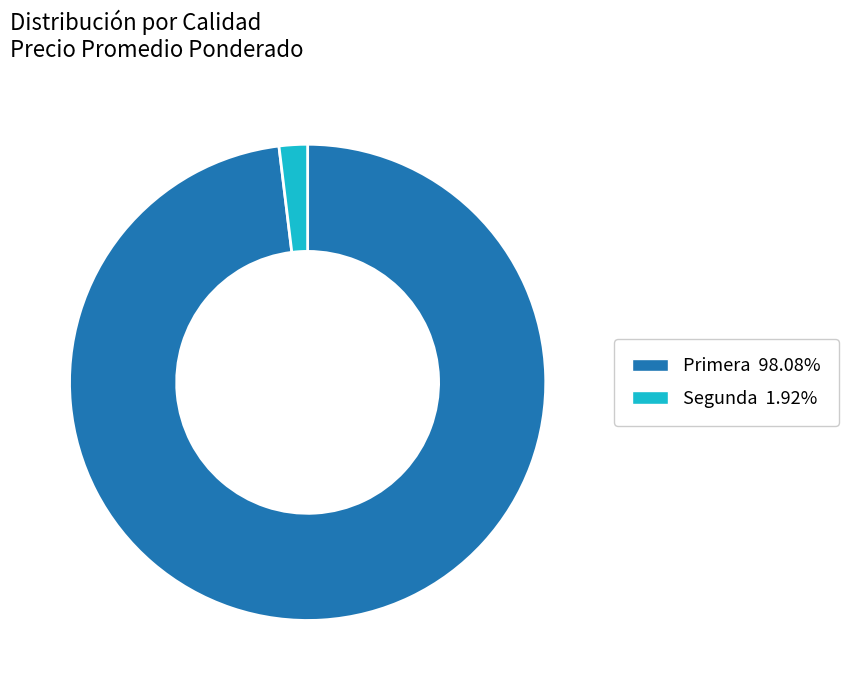

Approximately how many times larger is the value at Primera compared to Segunda?

51.0